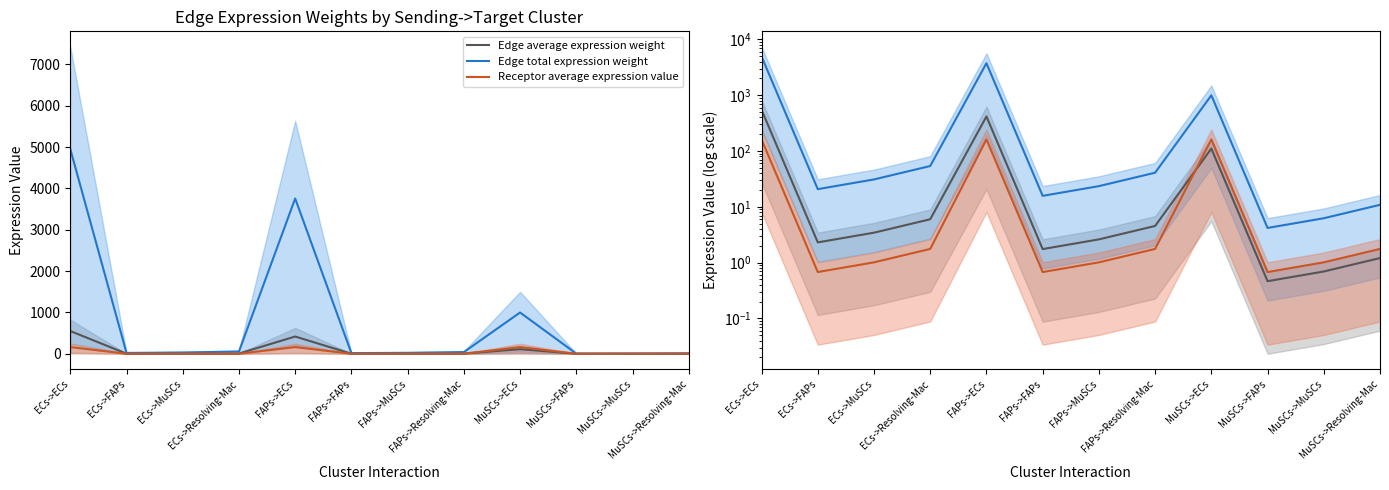

Reading left to right, list all the values displayed in this chart.

Edge average expression weight: 550.2	2.3	3.4	6.0	417.4	1.8	2.6	4.5	110.9	0.5	0.7	1.2
Edge total expression weight: 4952.0	20.8	31.0	54.0	3756.2	15.8	23.5	40.9	998.4	4.2	6.3	10.9
Receptor average expression value: 161.8	0.7	1.0	1.8	161.8	0.7	1.0	1.8	161.8	0.7	1.0	1.8